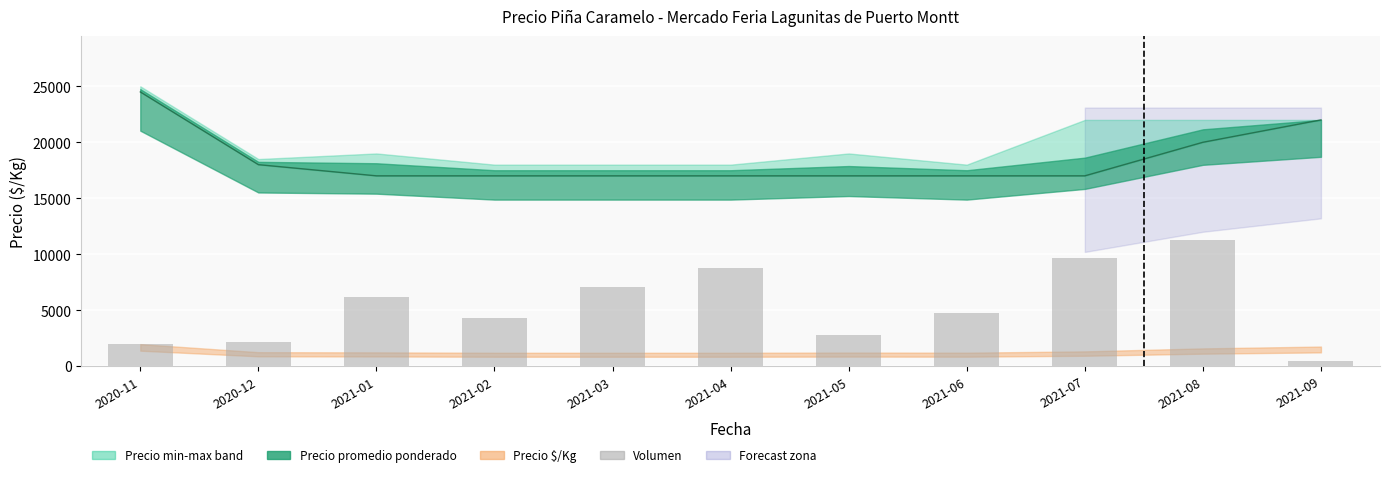

True or false: Volumen (escalado) has a value of 475.6 at 2020-12.

False